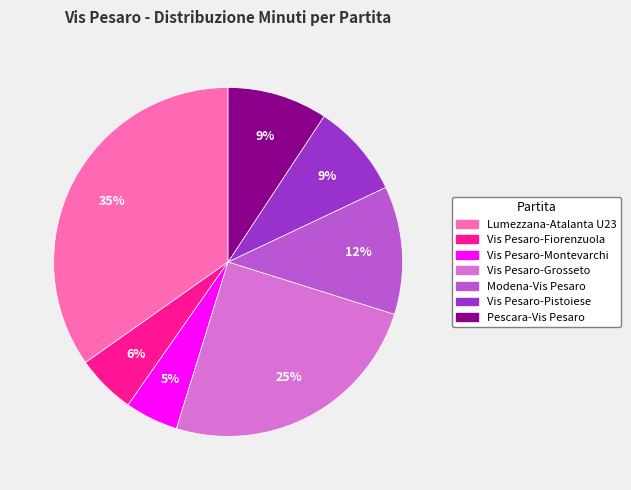

Which category has the biggest portion of the pie?

Lumezzana-Atalanta U23